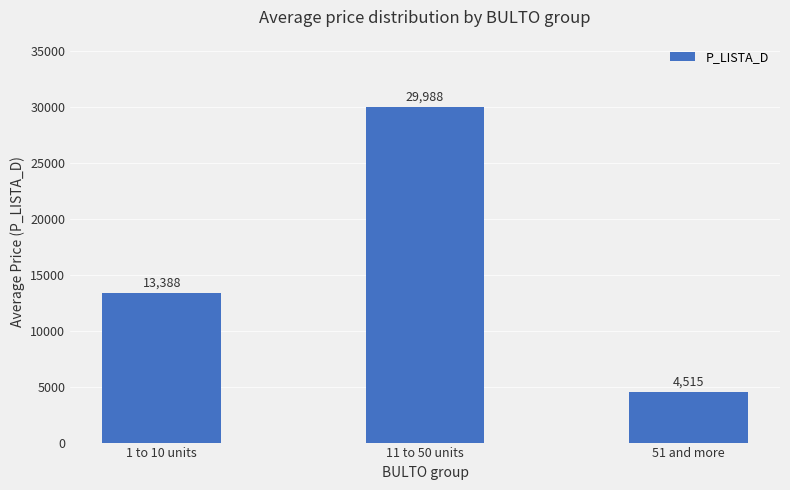

How many bars are there in total?

3